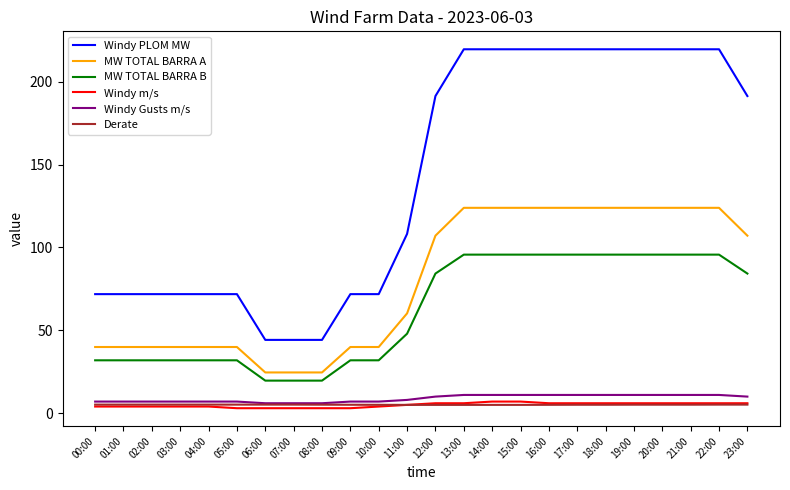

What are all the series names shown in the legend?

Windy PLOM MW, MW TOTAL BARRA A, MW TOTAL BARRA B, Windy m/s, Windy Gusts m/s, Derate